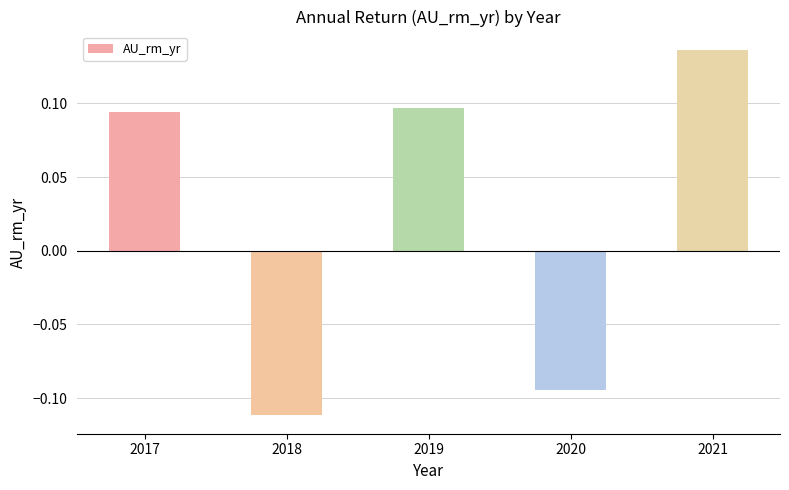

Are the bars grouped side by side (vs. stacked)?

No